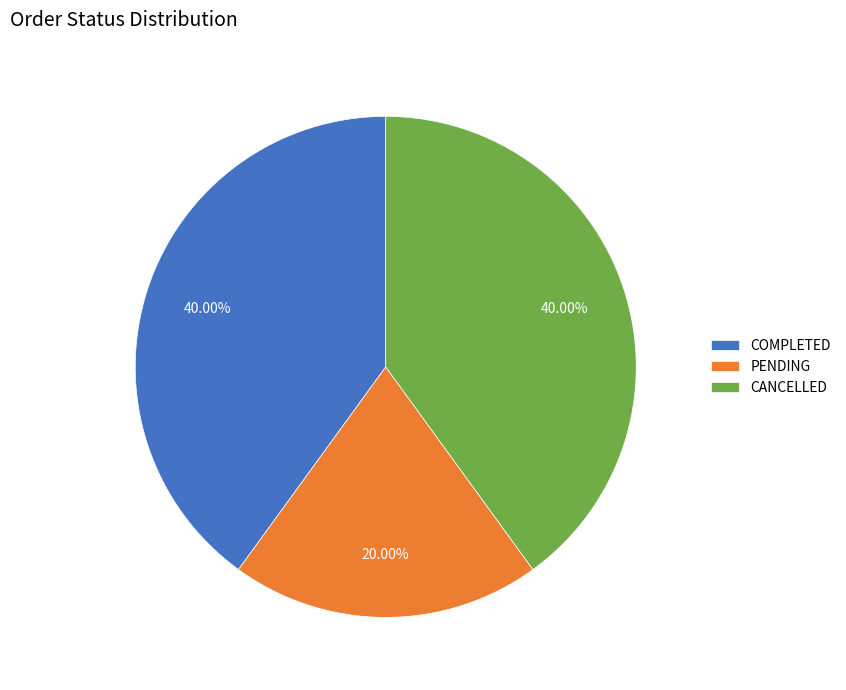

True or false: PENDING accounts for 20% of the total.

True